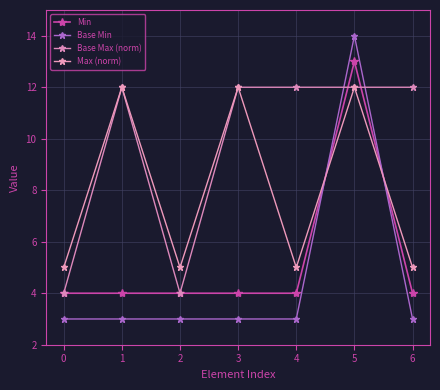

Between 5 and 4, which is larger?

5